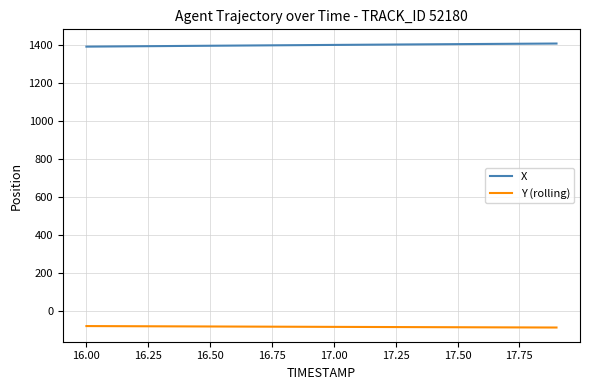

Which series has the largest total across all categories?

X